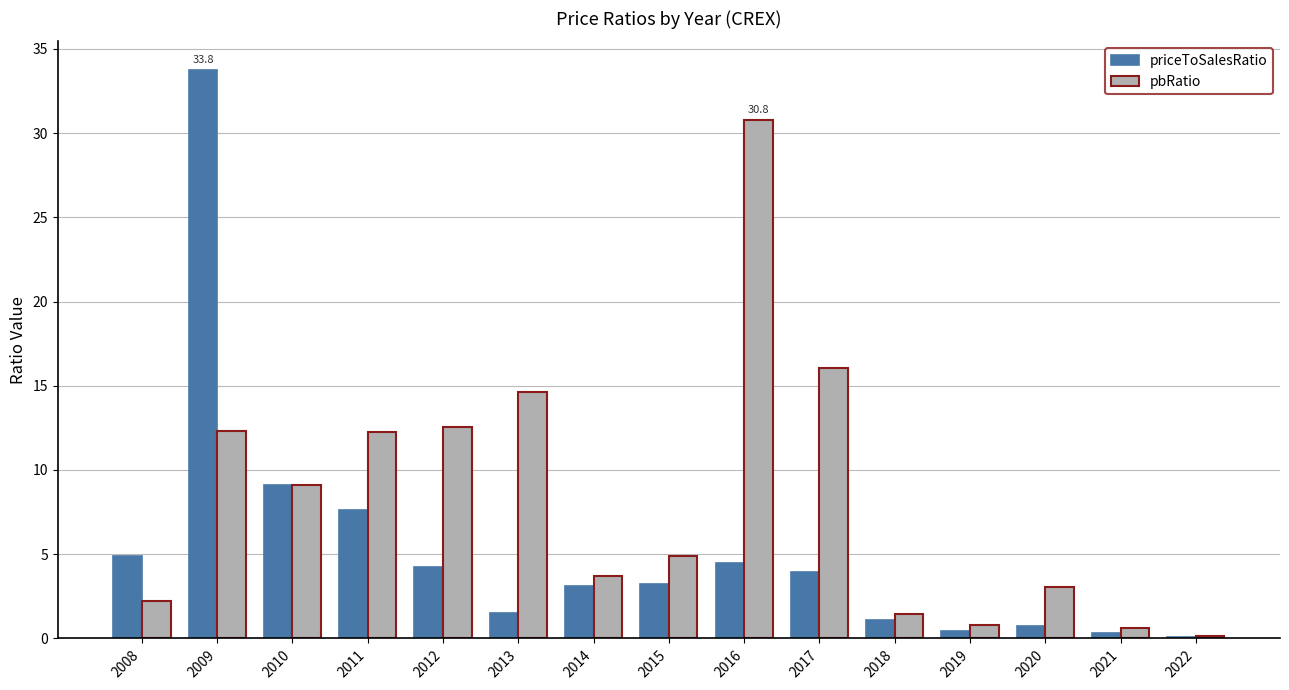

Which category has the highest value in the pbRatio series?

2016